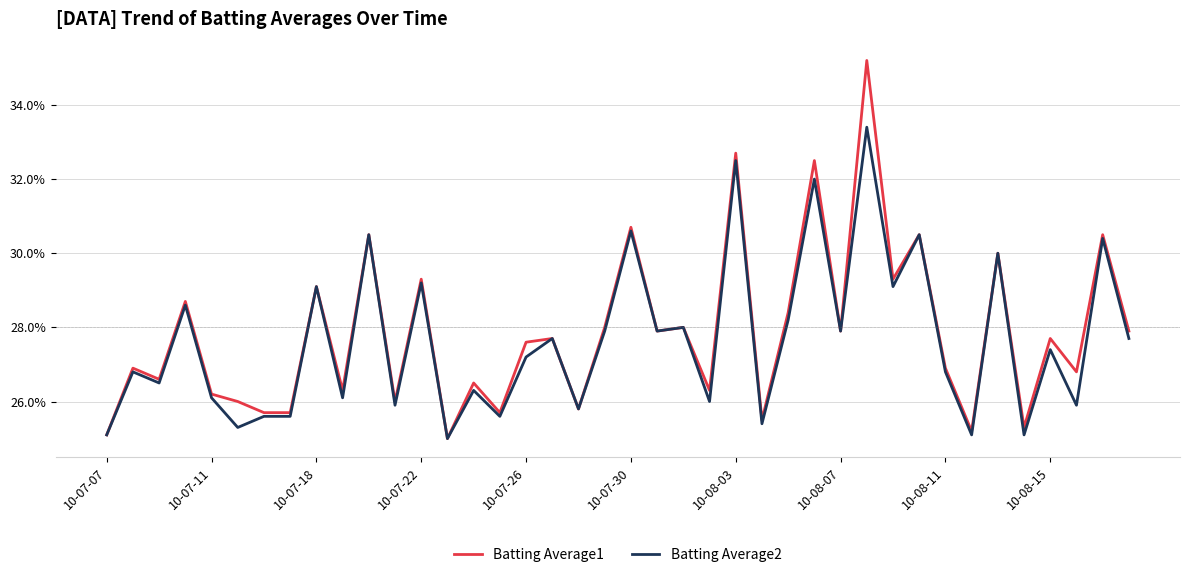

Does the chart have visible grid lines?

Yes